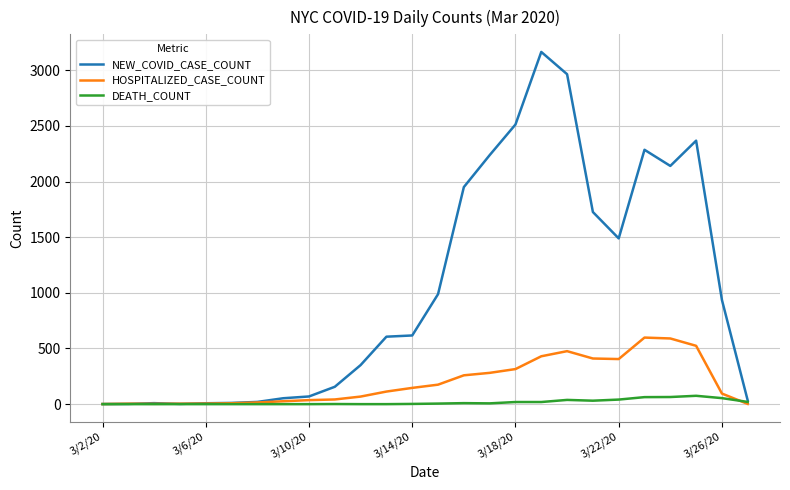

Which series has the widest spread of values?

NEW_COVID_CASE_COUNT